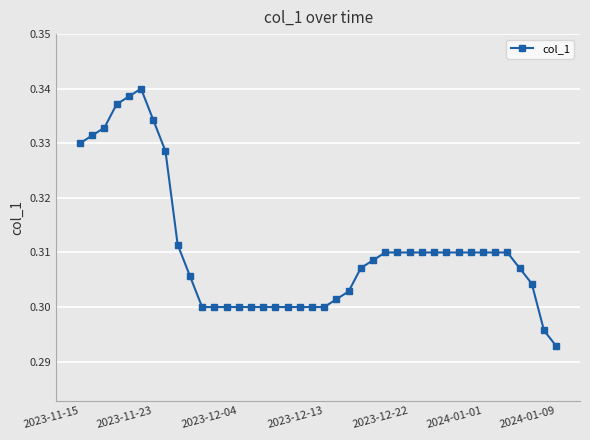

What is the sum of all values?

12.4